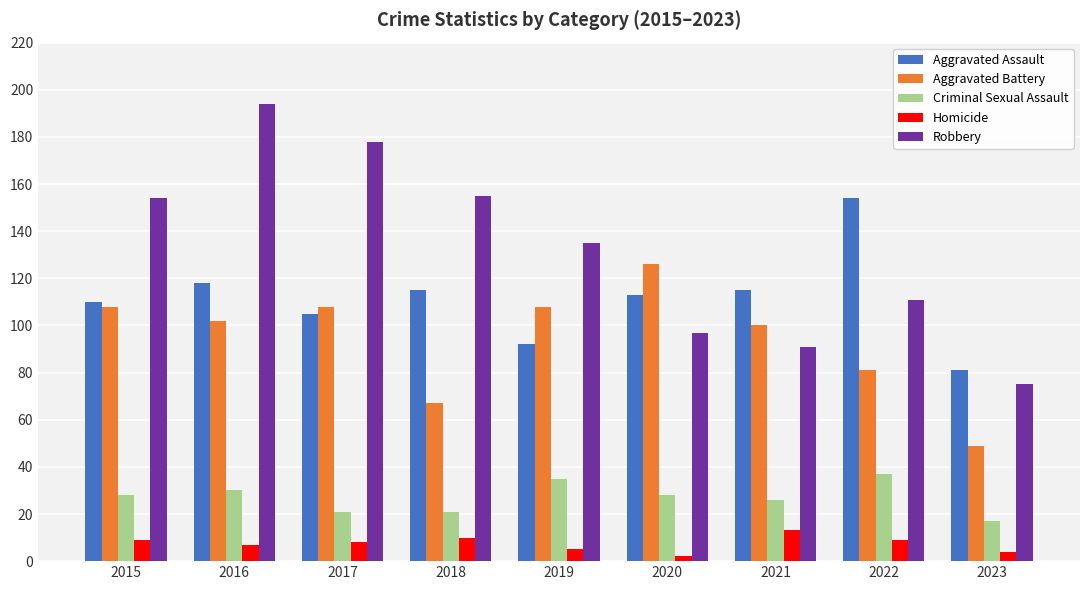

Read the Aggravated Battery value at 2016.

102